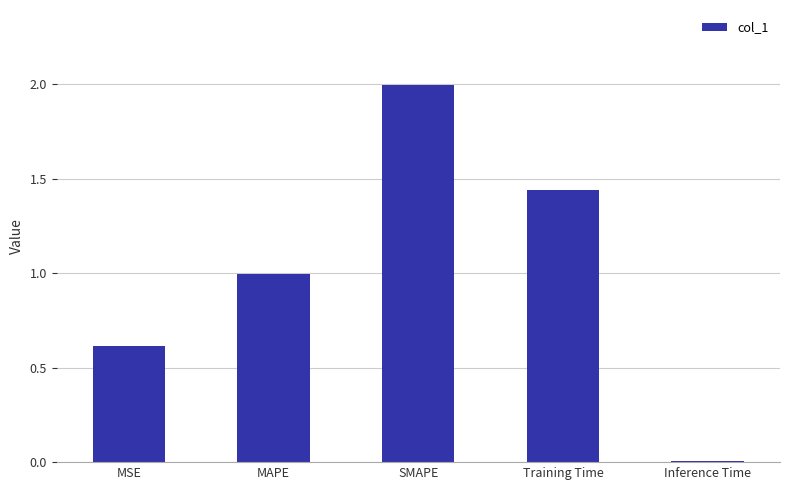

What is the change in value from Training Time to Inference Time?

-1.4